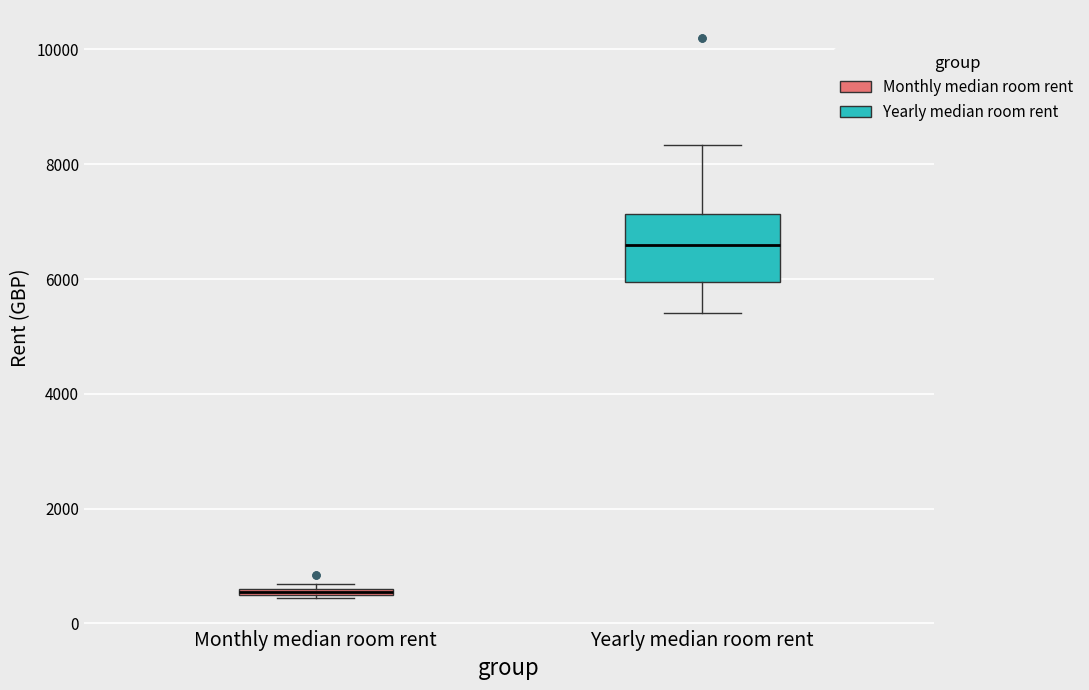

Comparing the boxes themselves (not the whiskers), which one is the tallest?

Yearly median room rent